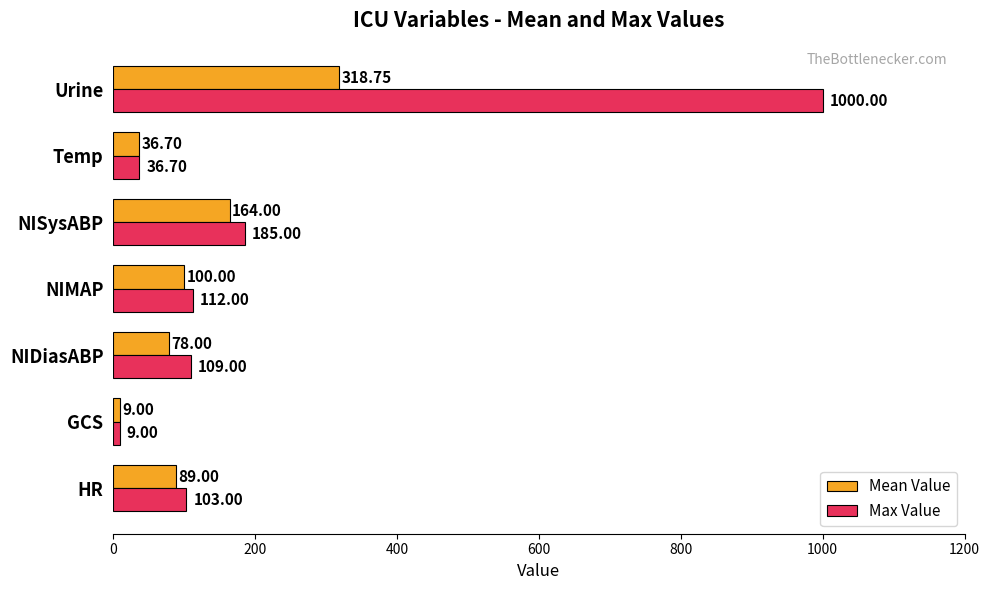

List the series in order of their overall mean, lowest first.

Mean Value, Max Value